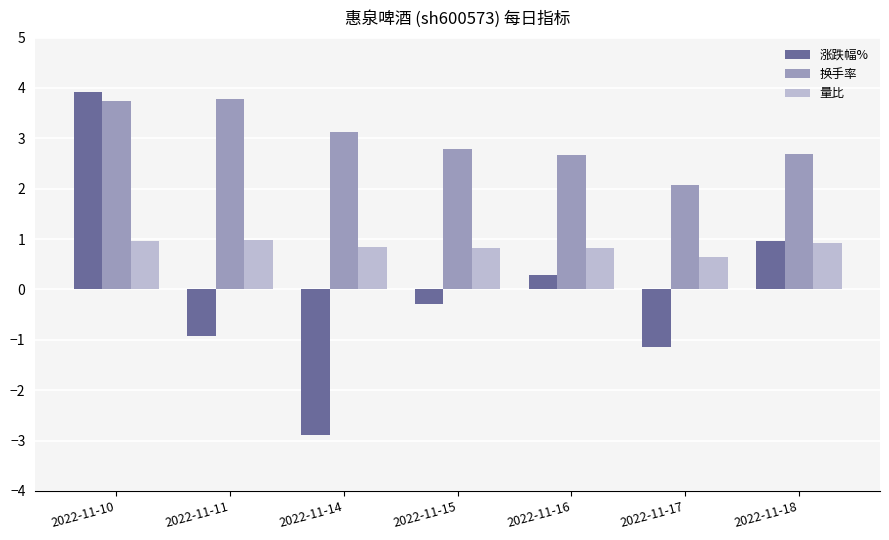

How many bars are there in each group?

3